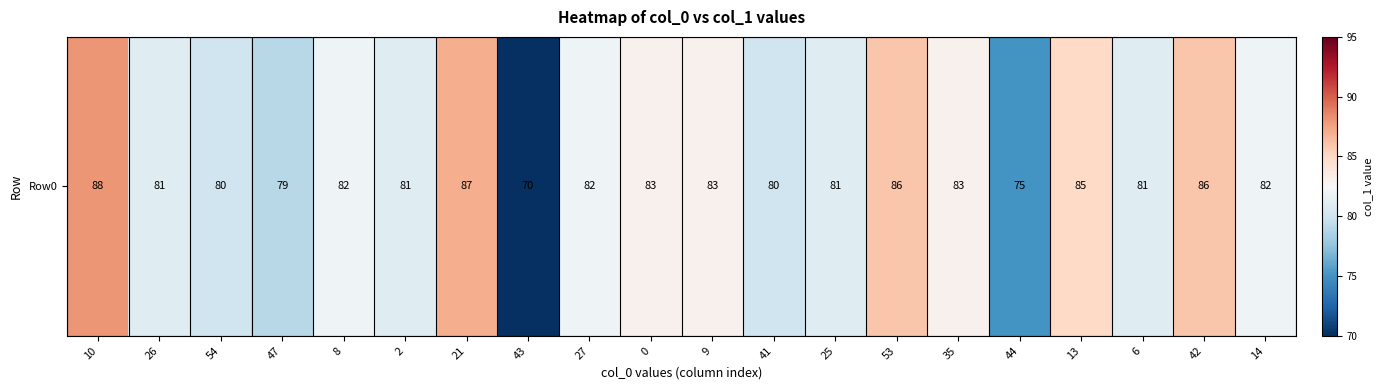

Rank the categories by value from highest to lowest.

10, 21, 53, 42, 13, 0, 9, 35, 8, 27, 14, 26, 2, 25, 6, 54, 41, 47, 44, 43